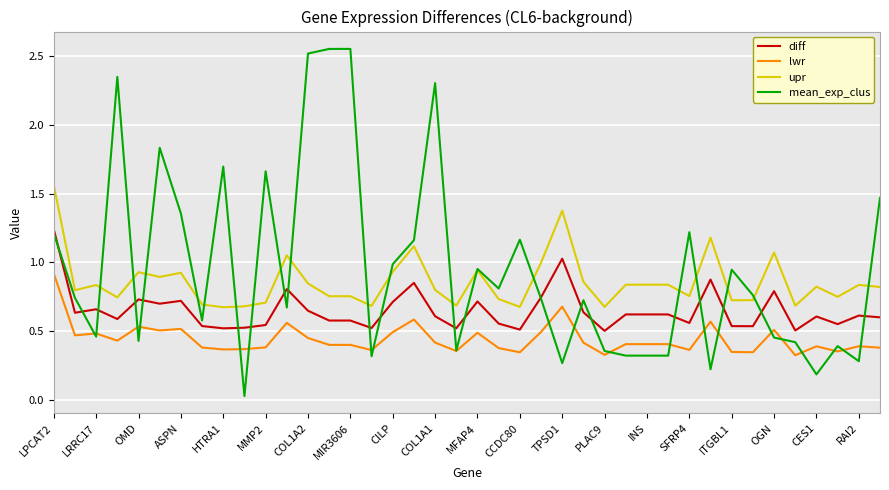

Which series has the largest total across all categories?

mean_exp_clus